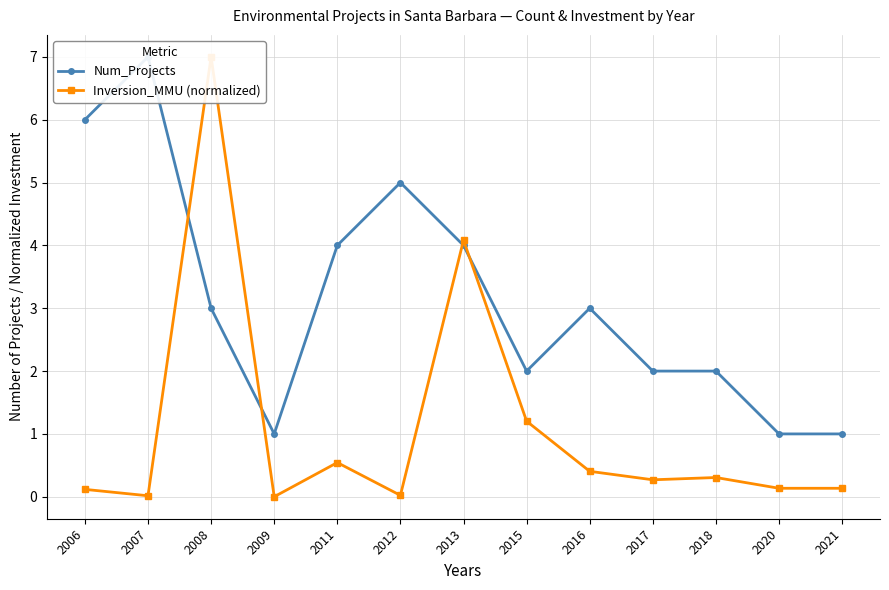

How many interior local peaks does the Inversion_MMU (normalized) series have?

4